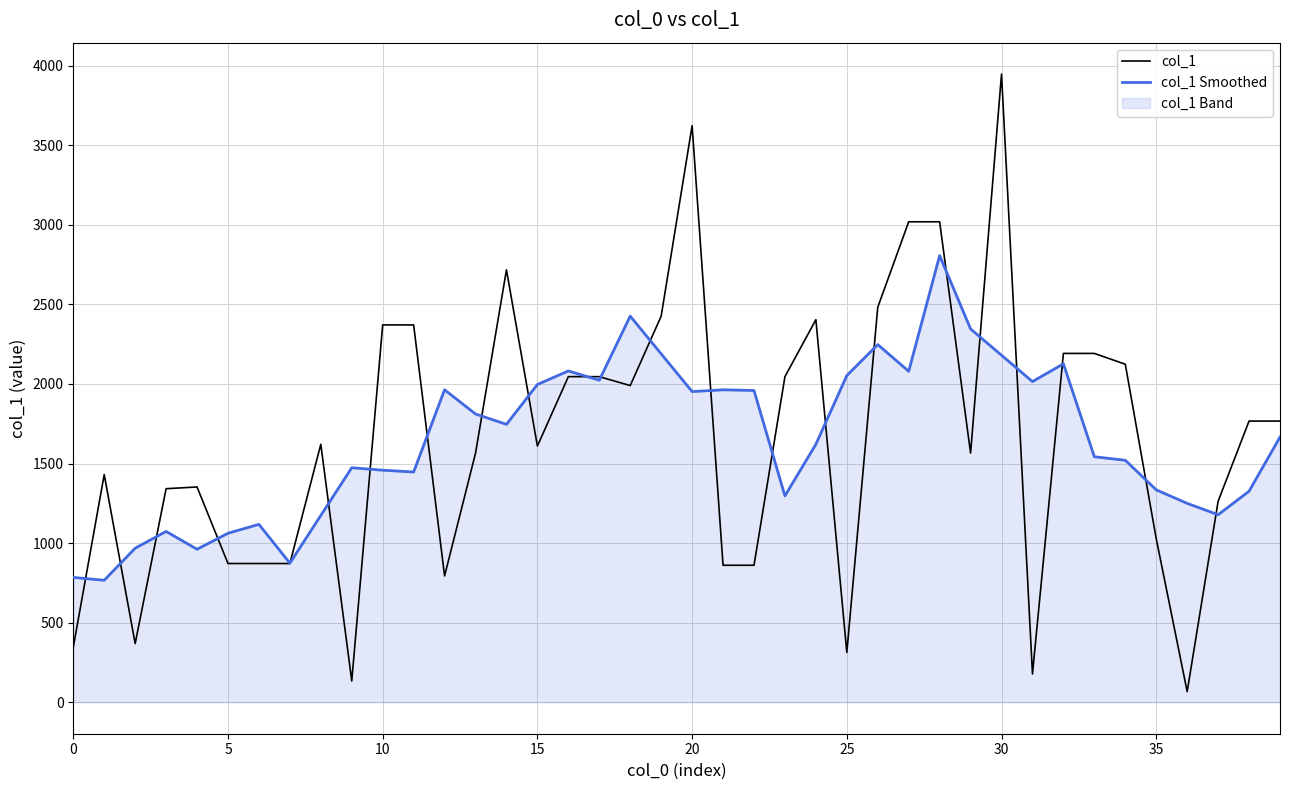

Rank the series by their maximum value, from highest to lowest.

col_1, col_1 Smoothed